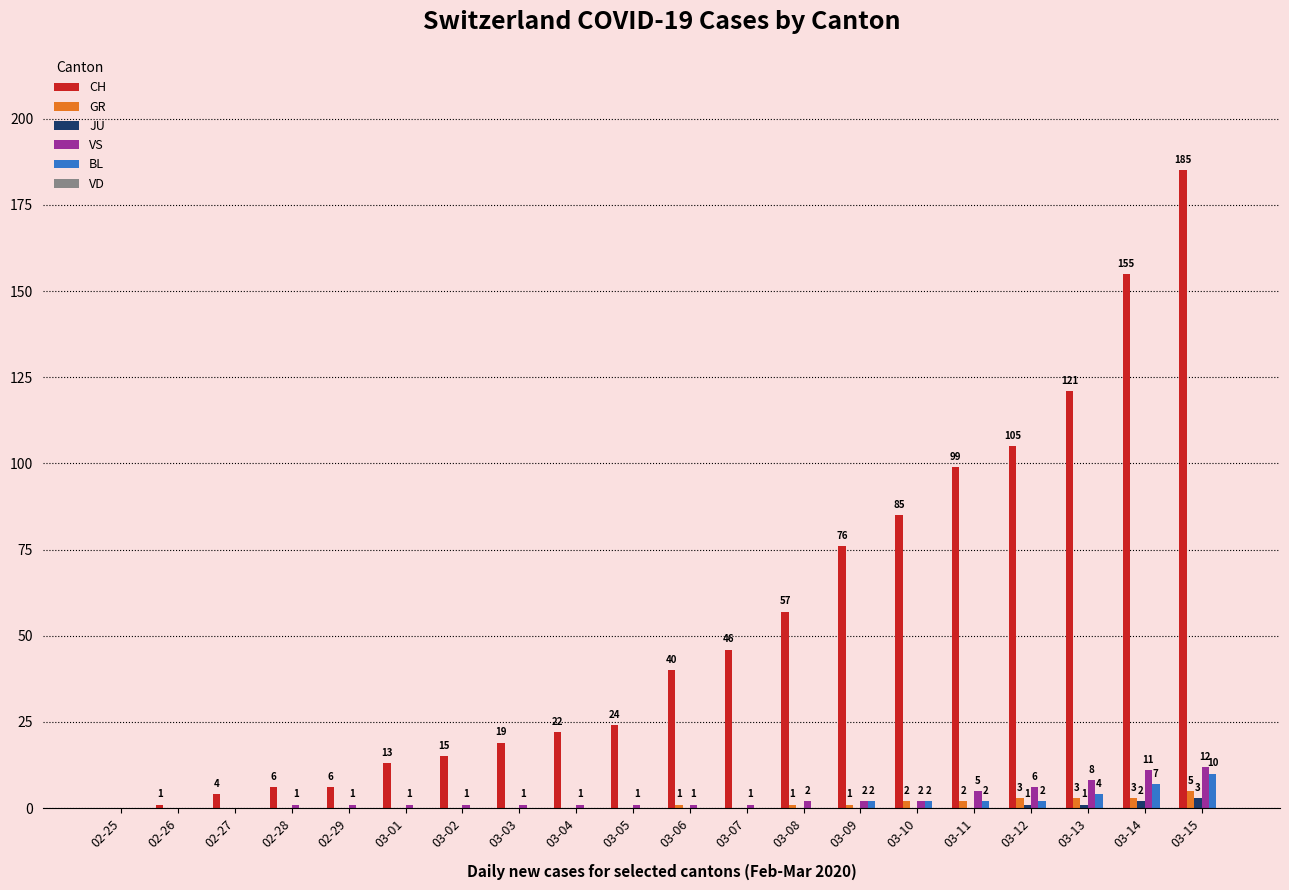

Which label corresponds to the largest value in the chart?

03-15